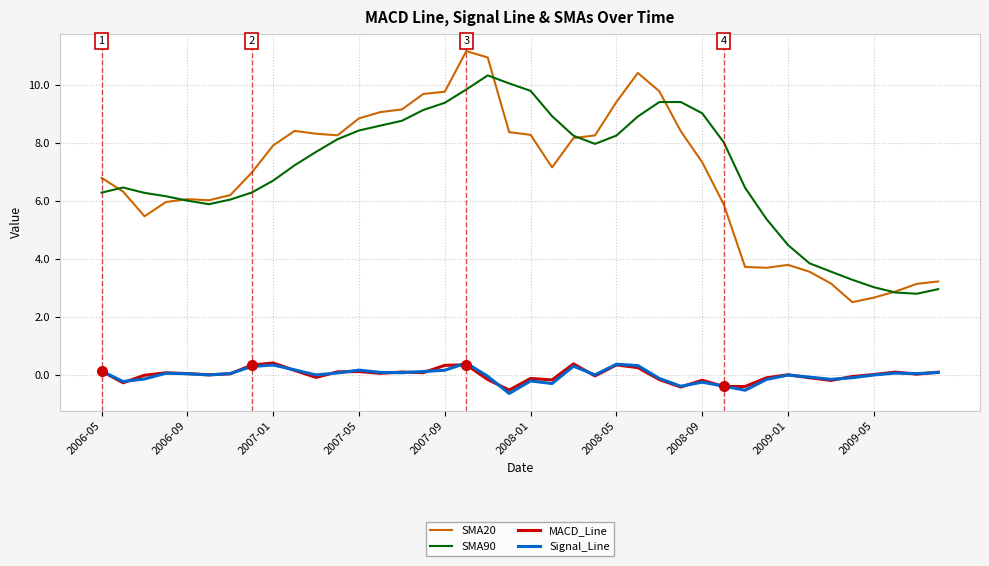

What is the smallest value displayed?

-0.6